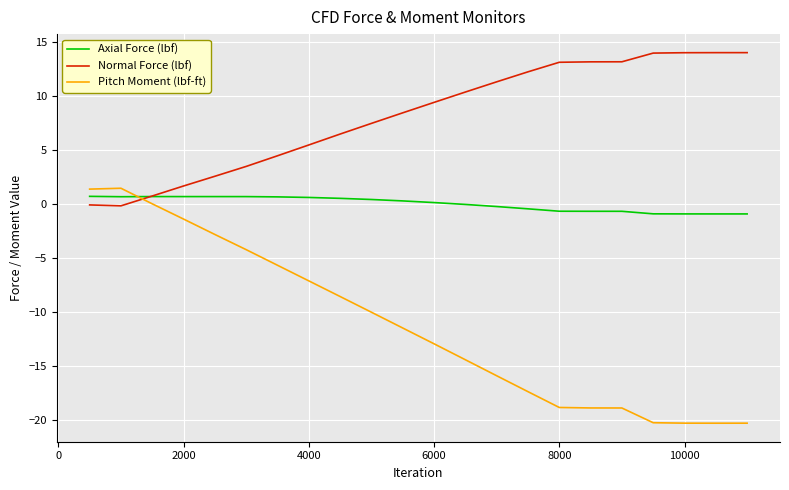

List the series in order of their overall mean, lowest first.

Pitch Moment (lbf-ft), Axial Force (lbf), Normal Force (lbf)